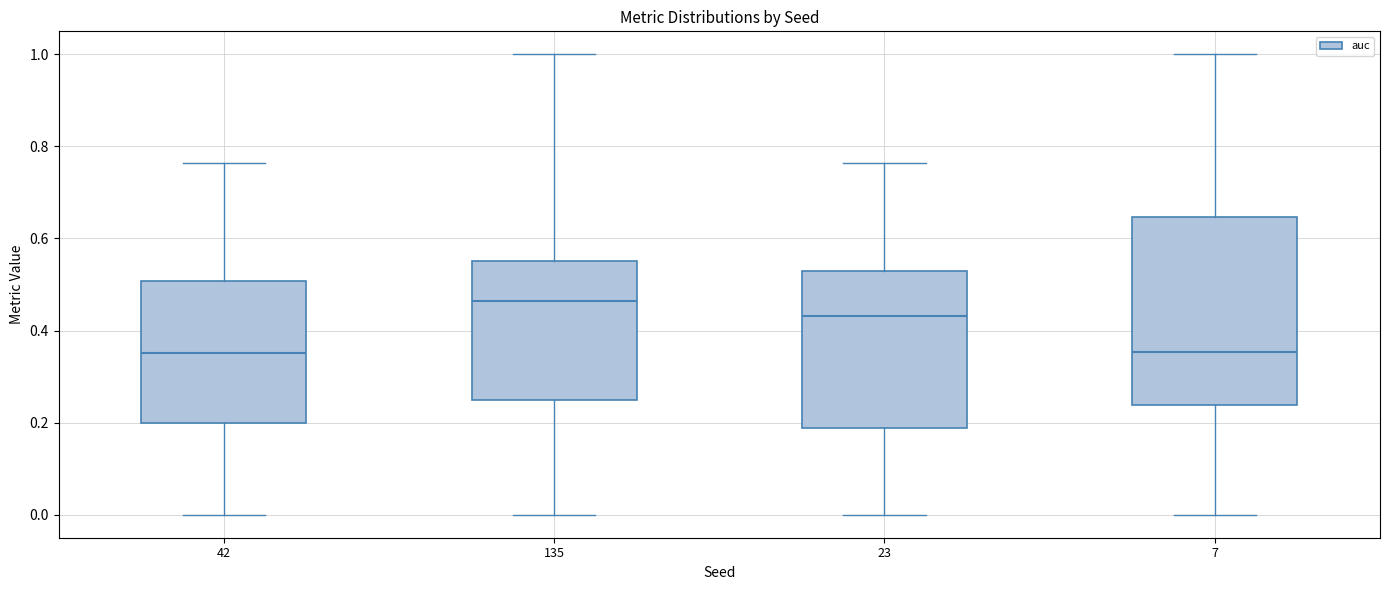

Where does the median line of the box at x = 42 sit on the y-axis? The values are not printed on the chart, so give them approximately, as read against the axis.

0.36